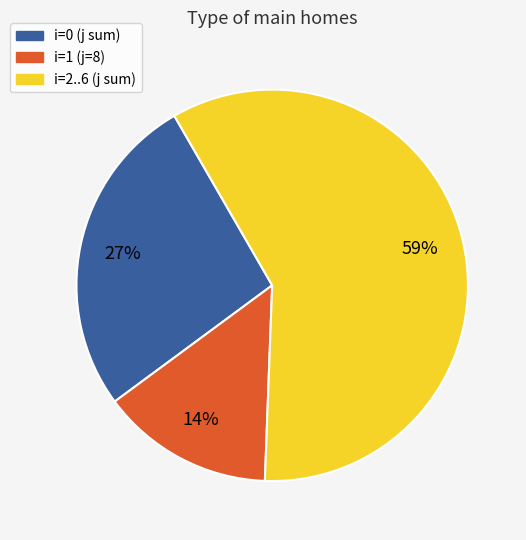

How many segments does this pie chart have?

3